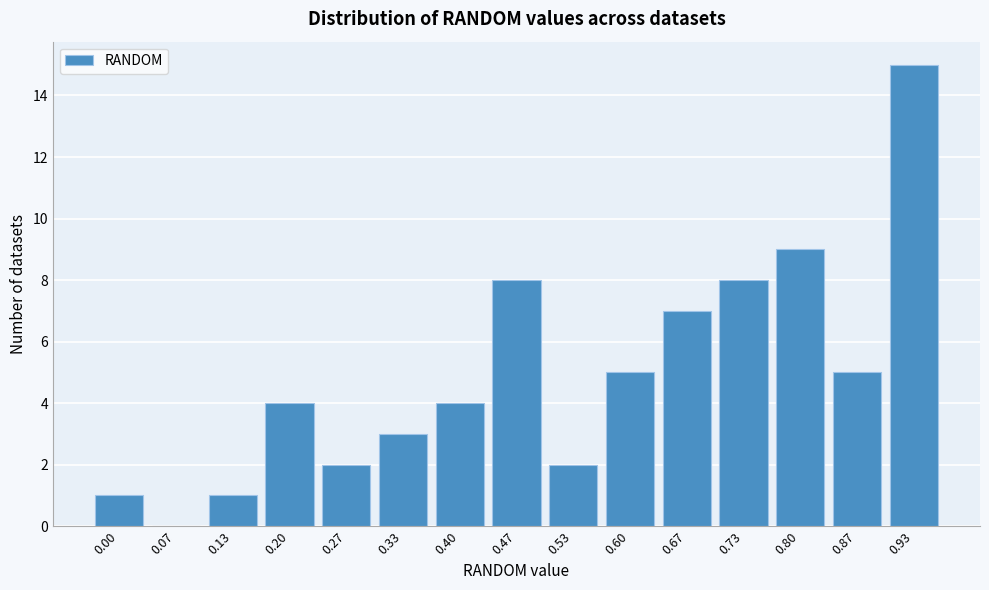

Reading left to right, extract all data points from this chart.

0.00=1	0.07=0	0.13=1	0.20=4	0.27=2	0.33=3	0.40=4	0.47=8	0.53=2	0.60=5	0.67=7	0.73=8	0.80=9	0.87=5	0.93=15